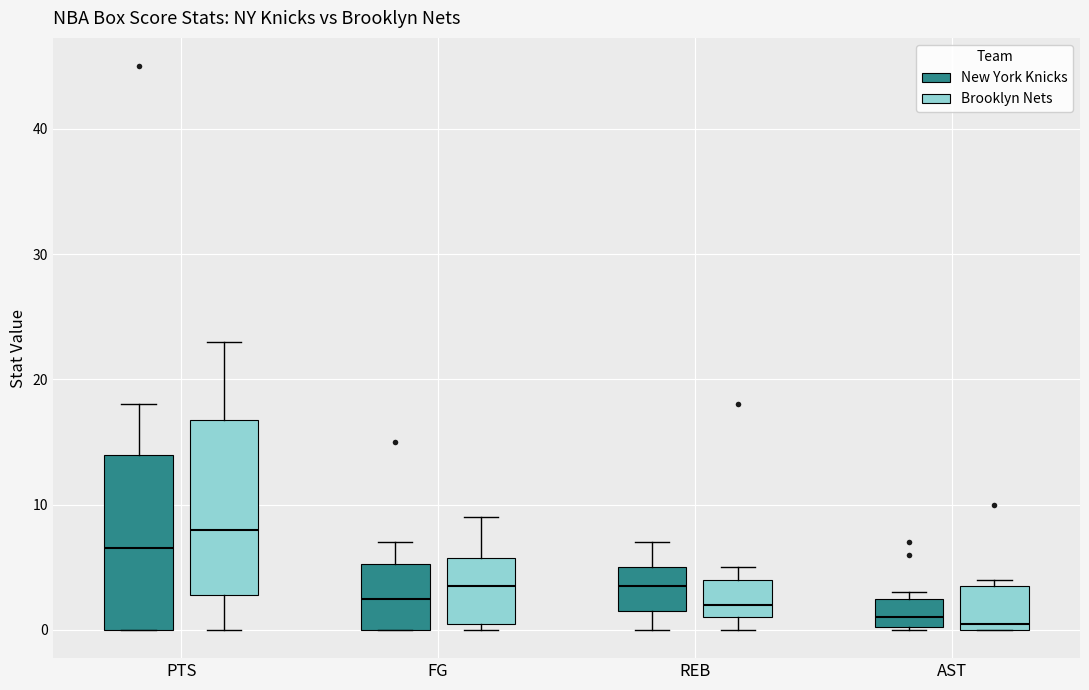

Reading left to right, read every box against the y-axis: the position of its median line, the range the box covers, and the ends of its whiskers. The values are not printed on the chart, so give them approximately, as read against the axis.

PTS (New York Knicks): median 7, box 0 to 14, whiskers 0 to 18
PTS (Brooklyn Nets): median 8, box 3 to 17, whiskers 0 to 23
FG (New York Knicks): median 3, box 0 to 5, whiskers 0 to 7
FG (Brooklyn Nets): median 4, box 1 to 6, whiskers 0 to 9
REB (New York Knicks): median 4, box 2 to 5, whiskers 0 to 7
REB (Brooklyn Nets): median 2, box 1 to 4, whiskers 0 to 5
AST (New York Knicks): median 1, box 0 to 3, whiskers 0 to 3 (just above the box's upper edge)
AST (Brooklyn Nets): median 1, box 0 to 4, whiskers 0 to 4 (just above the box's upper edge)